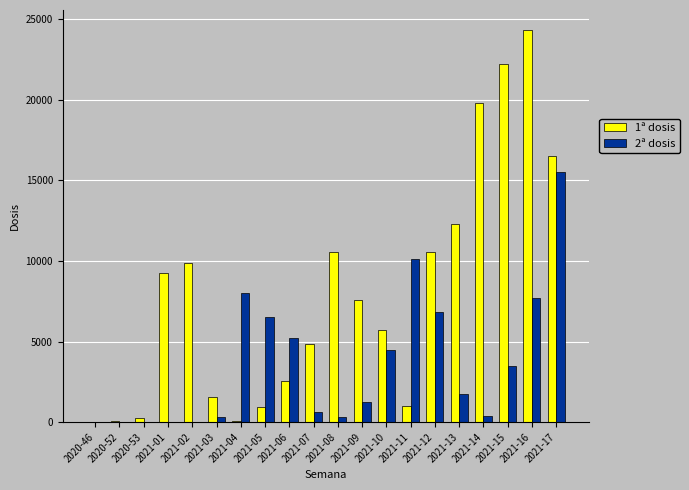

Which series has the largest total across all categories?

1ª dosis